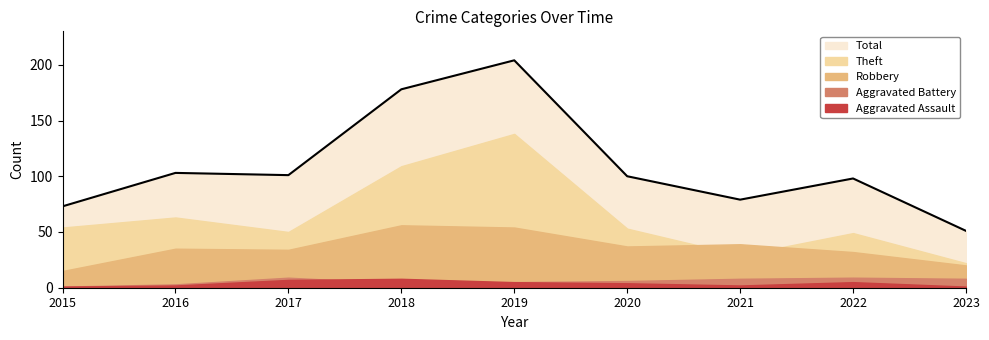

Is the value of Theft at 2016 greater than the value of Robbery at 2016?

Yes